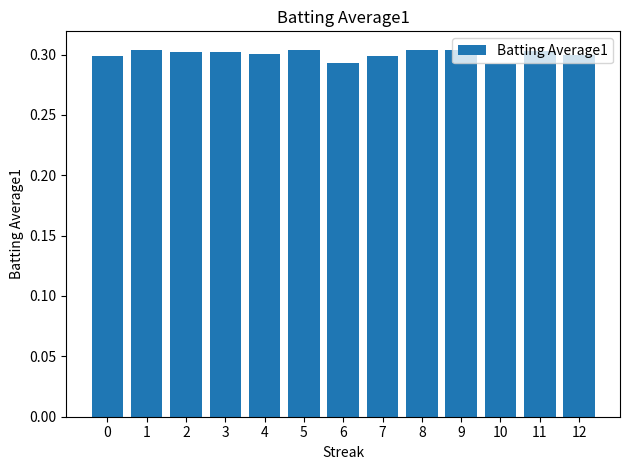

Count the values in the range 0 to 1.

13